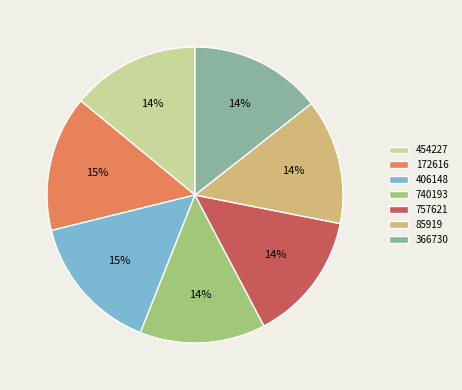

Is there any slice that represents more than half of the pie?

No